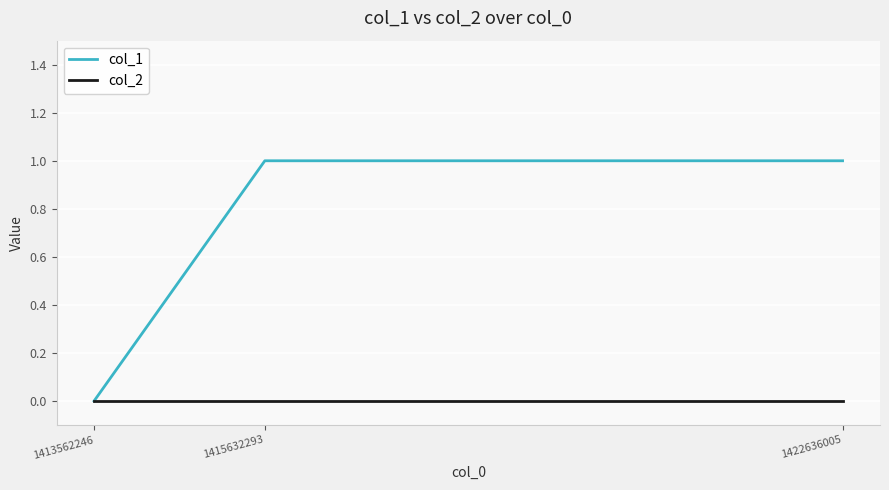

How many distinct data groups are displayed?

2